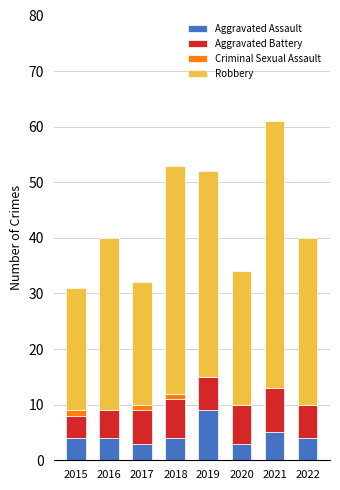

At which category is the sum across all series the highest?

2021